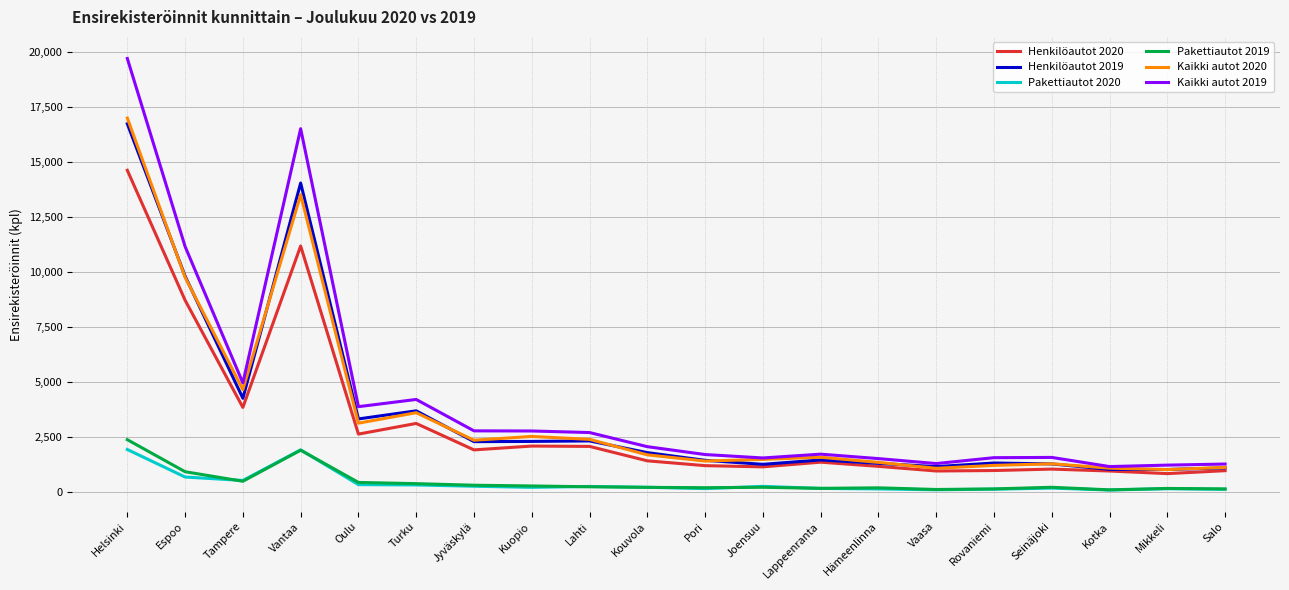

What is the difference between the highest and lowest values at Vaasa?

1192